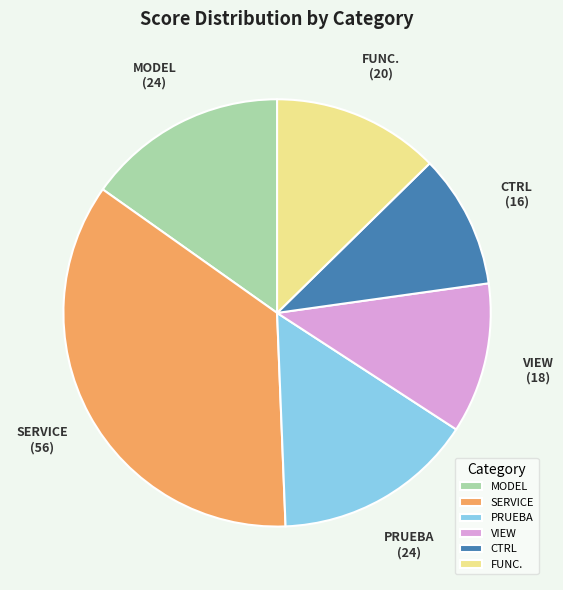

Is it true that VIEW is 11% of the pie?

True